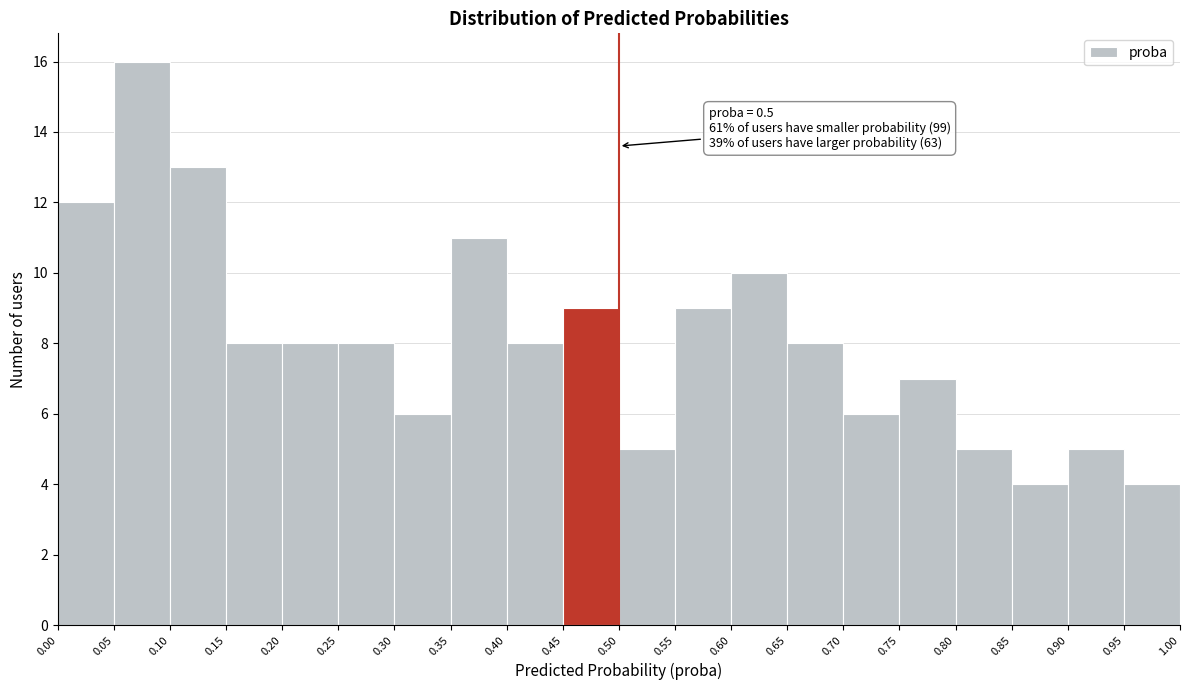

Which range on the x-axis has the tallest bar?

0.05 to 0.10